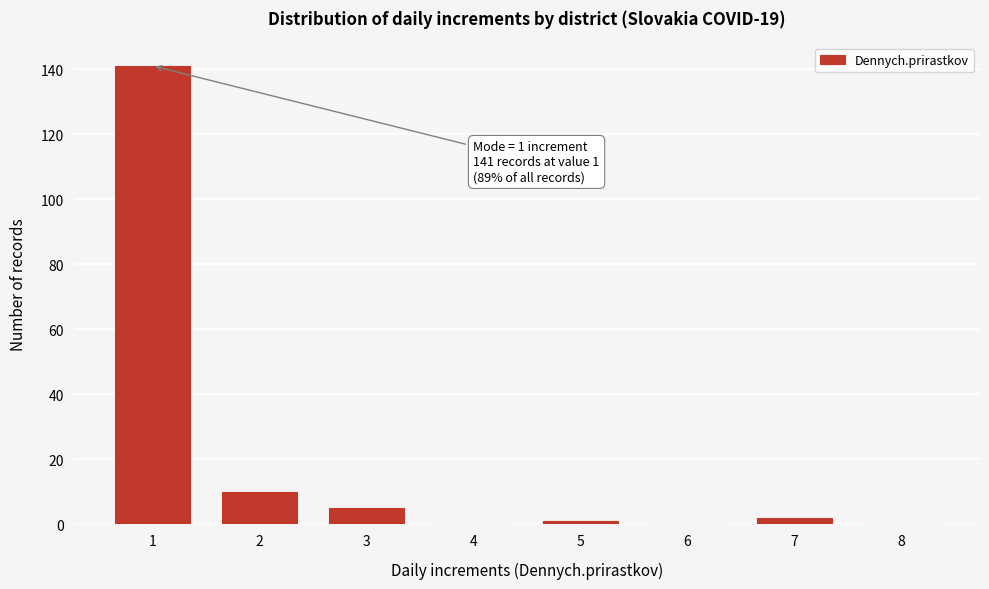

Reading right to left, transcribe all the data shown in this chart.

8=0	7=2	6=0	5=1	4=0	3=5	2=10	1=141